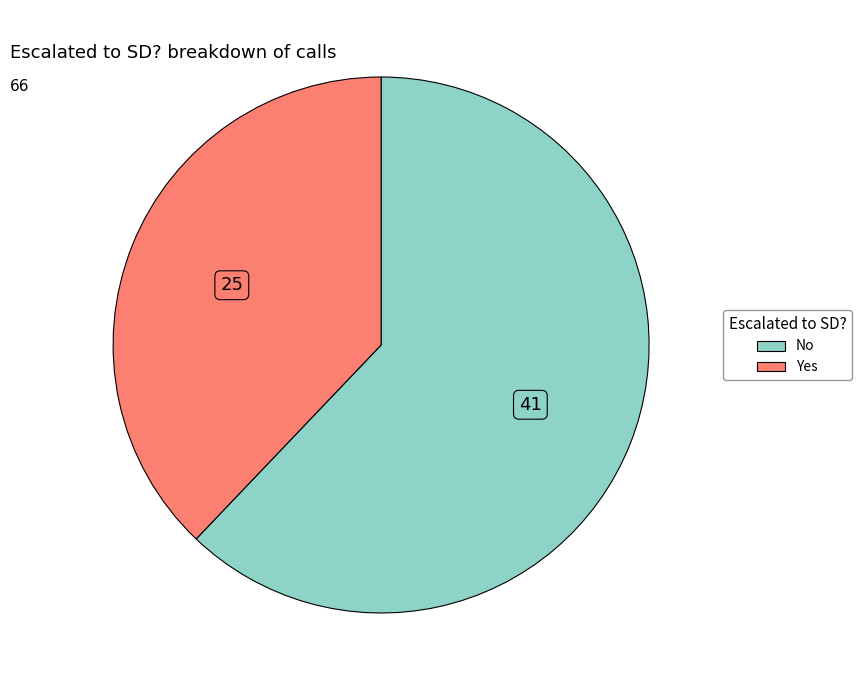

Combined, do No and Yes account for over 50%?

Yes